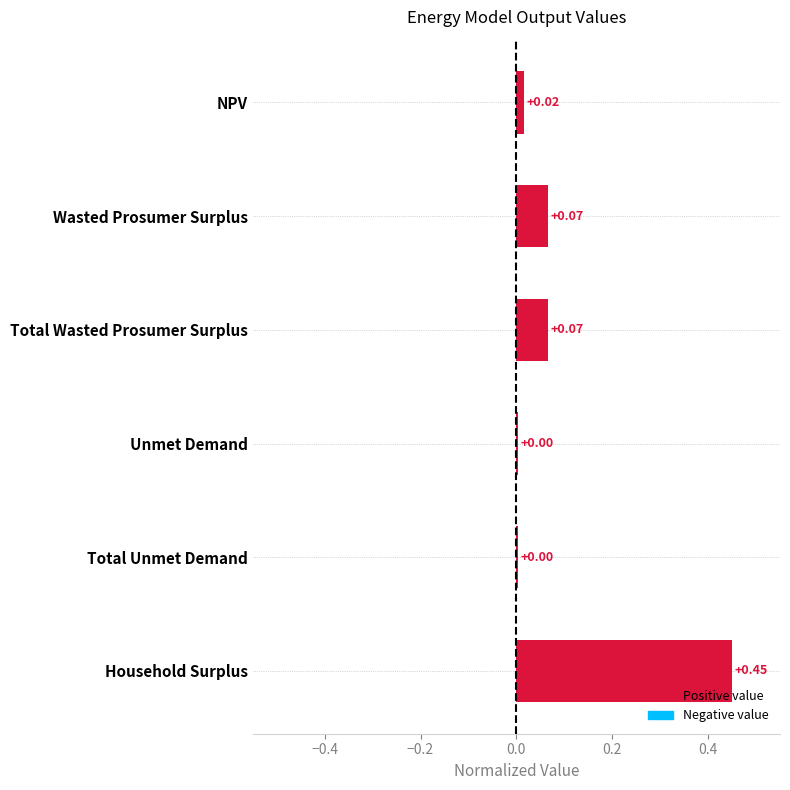

What is the difference between the values at Household Surplus and NPV?

0.4